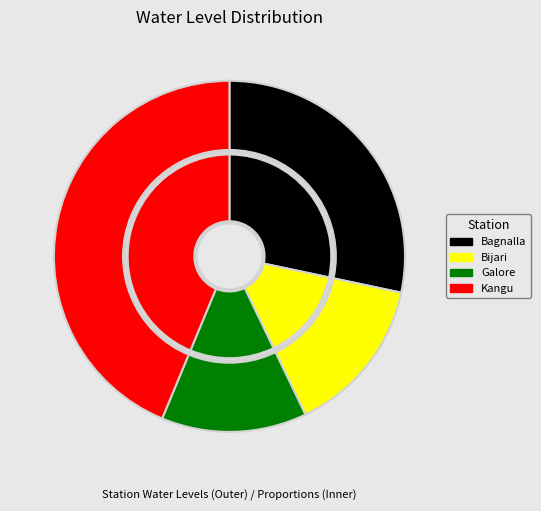

What is the change in value from Bijari to Galore?

-0.2